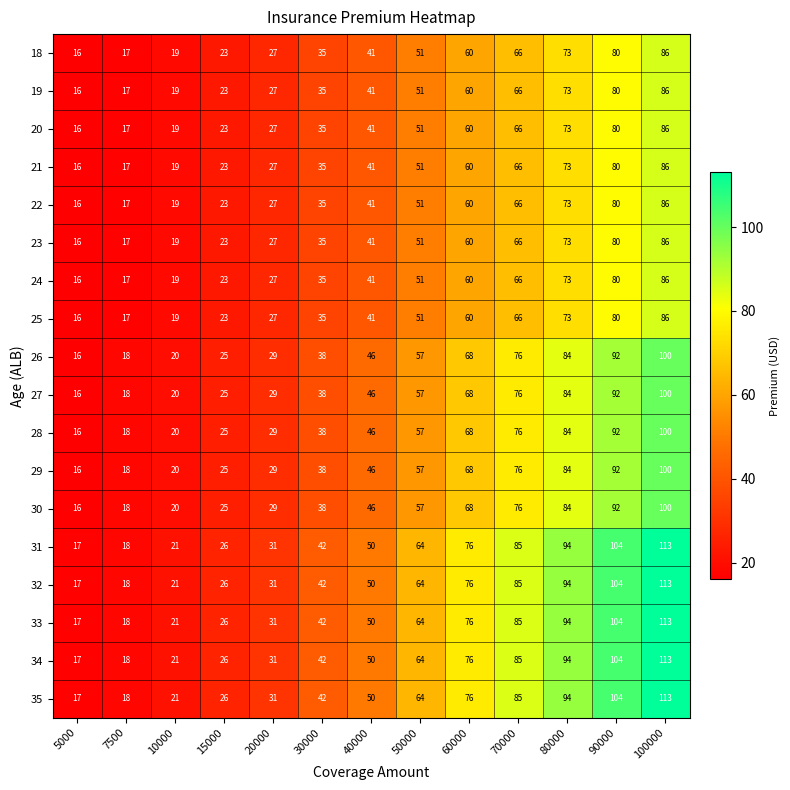

What is the difference between the second highest and minimum values in the 24 series?

64